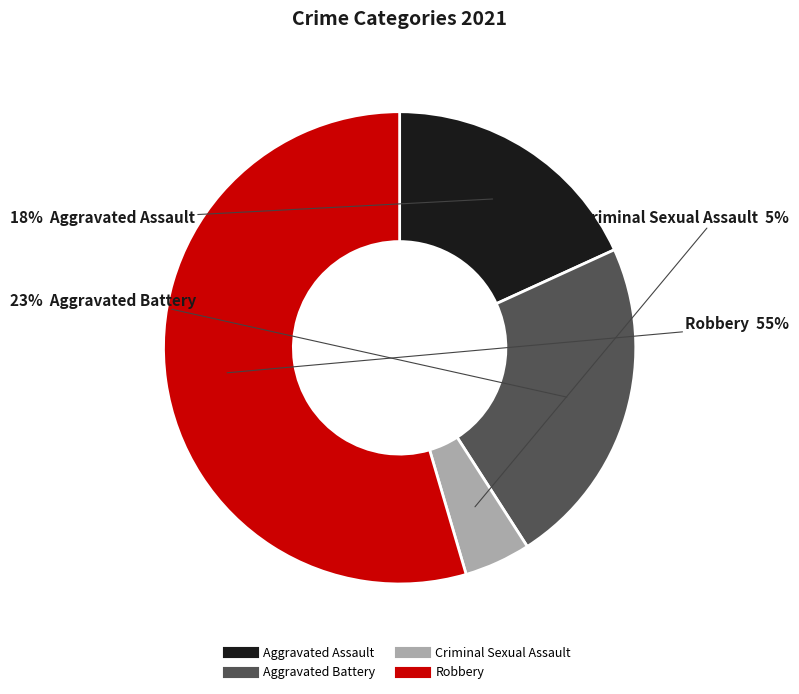

What is the majority slice?

Robbery